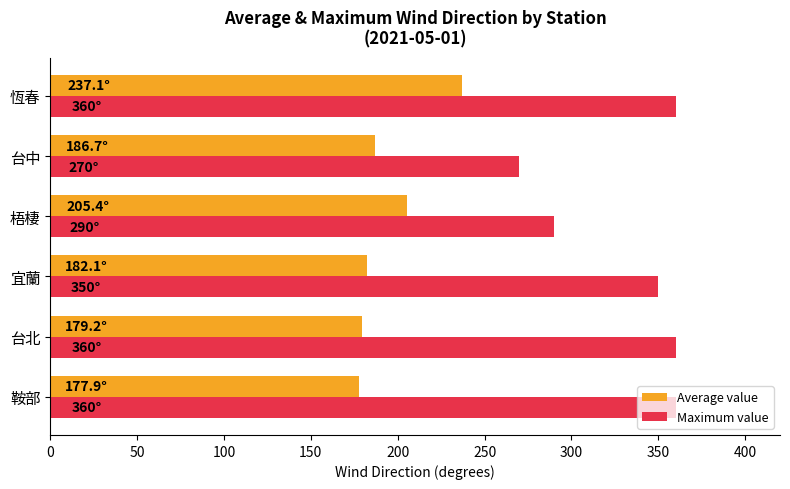

Which series has the largest total across all categories?

Maximum value